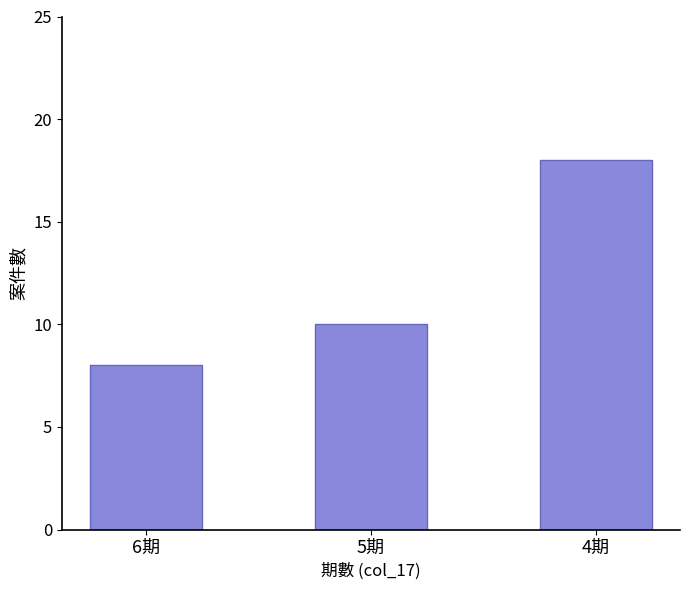

What is the sum of all values?

36